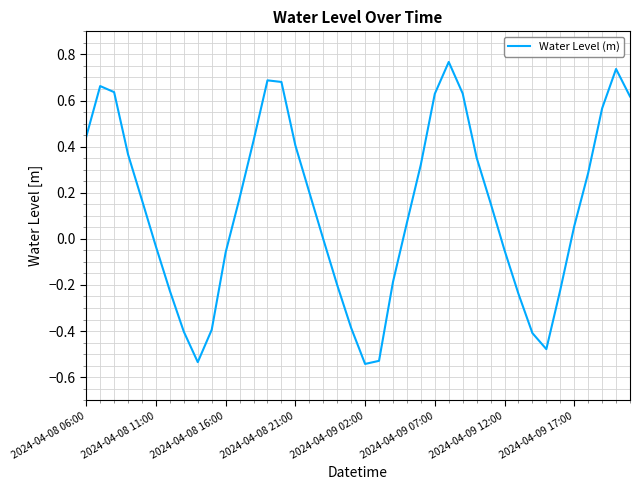

What is the difference between the maximum and minimum values?

1.3